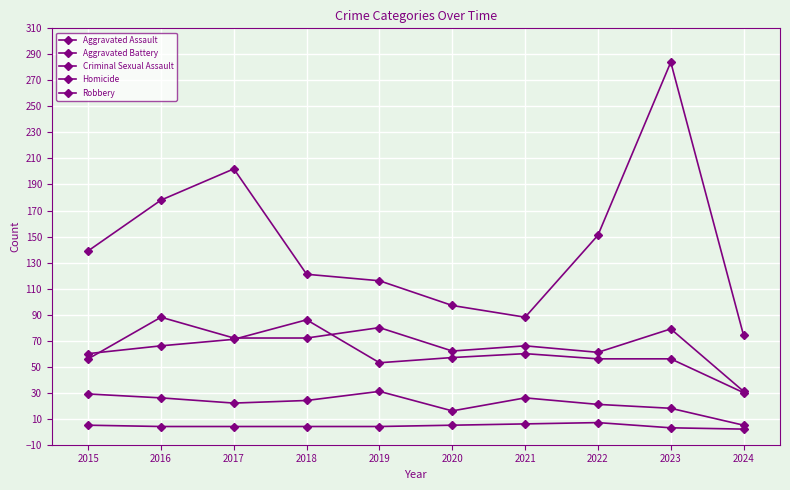

True or false: Robbery has a value of 116 at 2019.

True